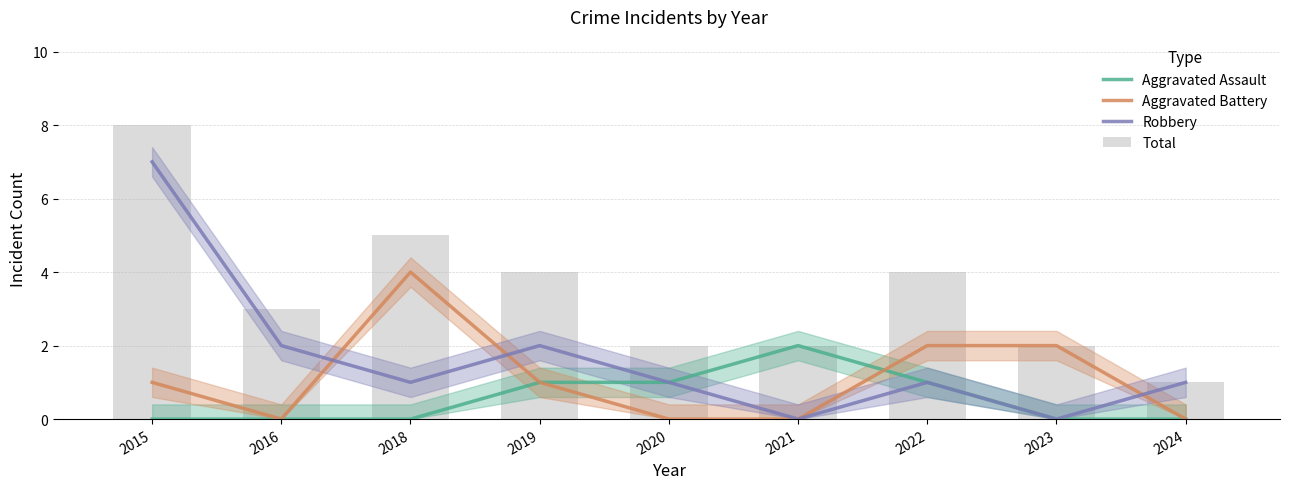

Count the number of data series in this chart.

4